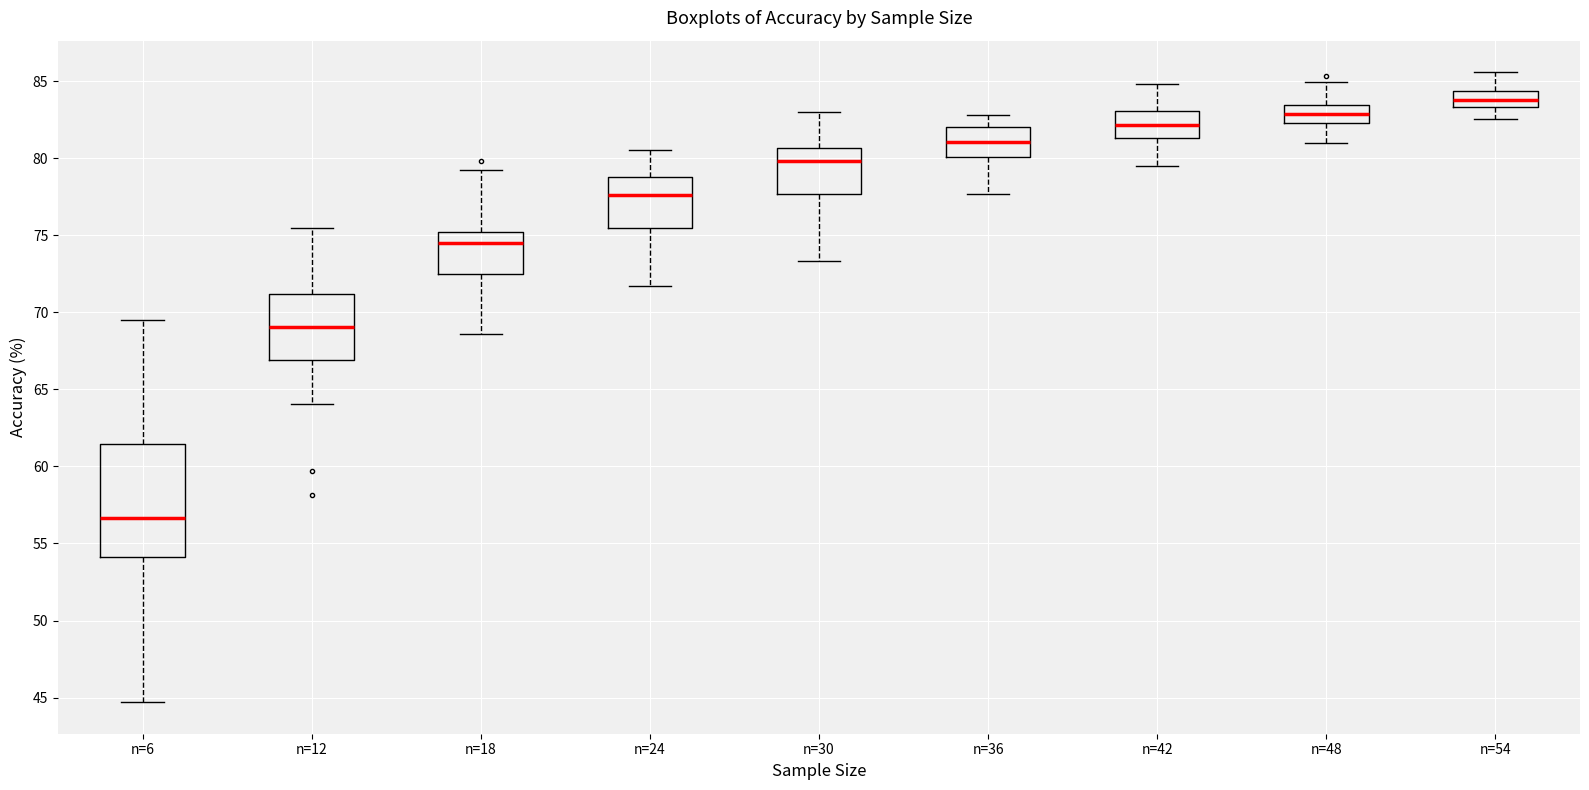

Which box is the tallest, from its lower edge to its upper edge?

n=6